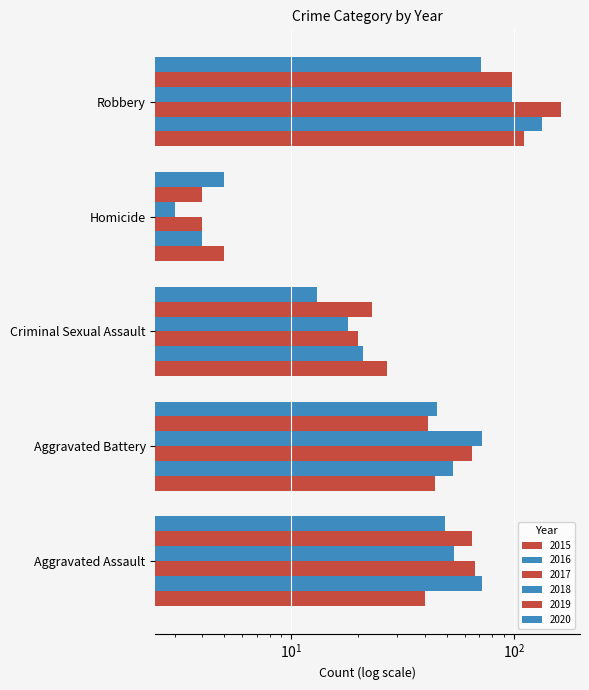

At Robbery, list the series in order from smallest to largest.

2020, 2018, 2019, 2015, 2016, 2017